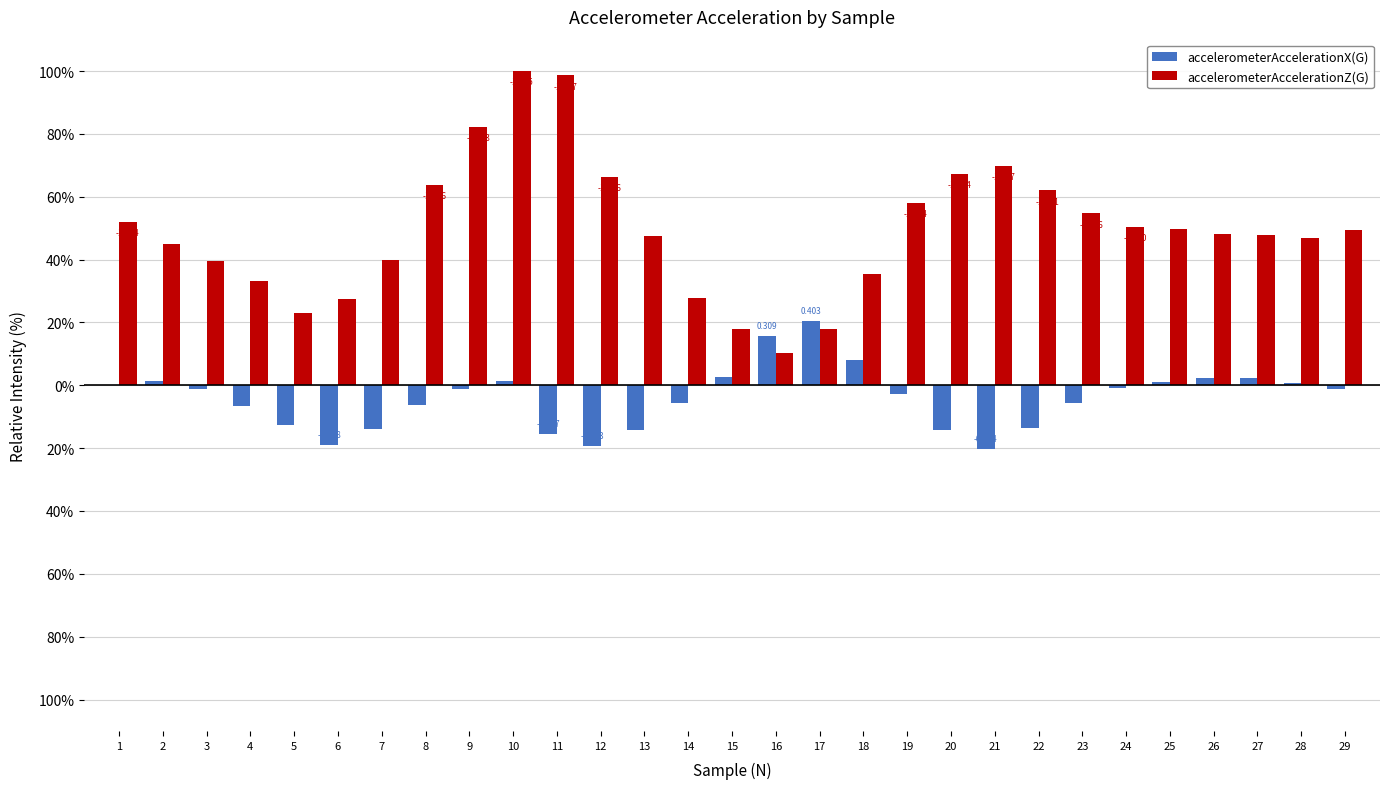

What are all the series names shown in the legend?

accelerometerAccelerationX(G), accelerometerAccelerationZ(G)